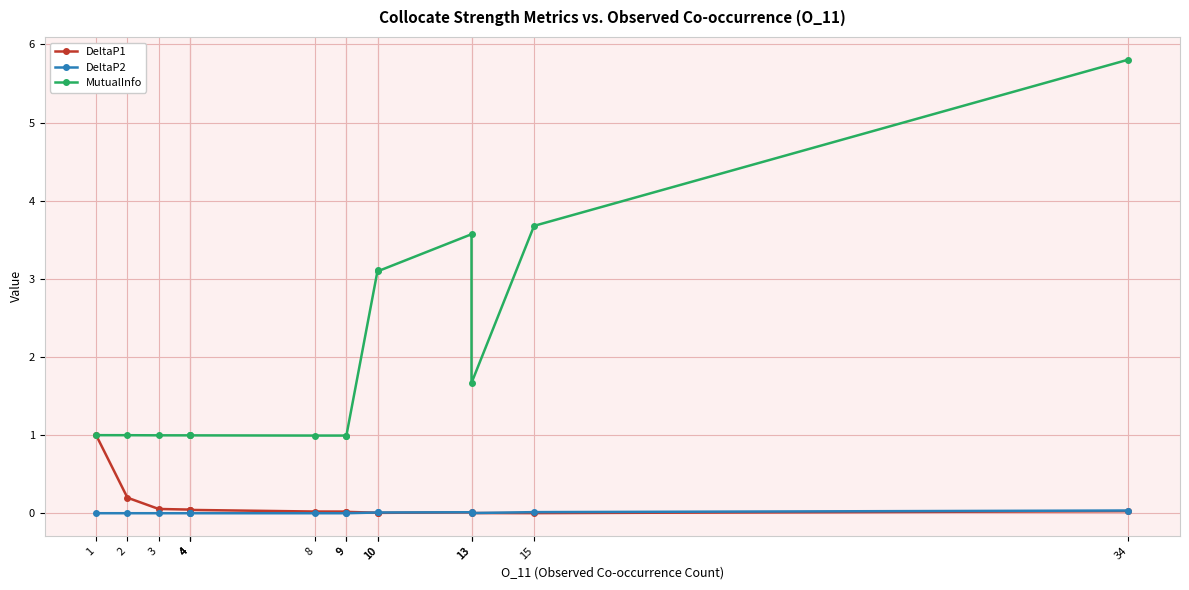

True or false: DeltaP2 and MutualInfo intersect in this chart.

False